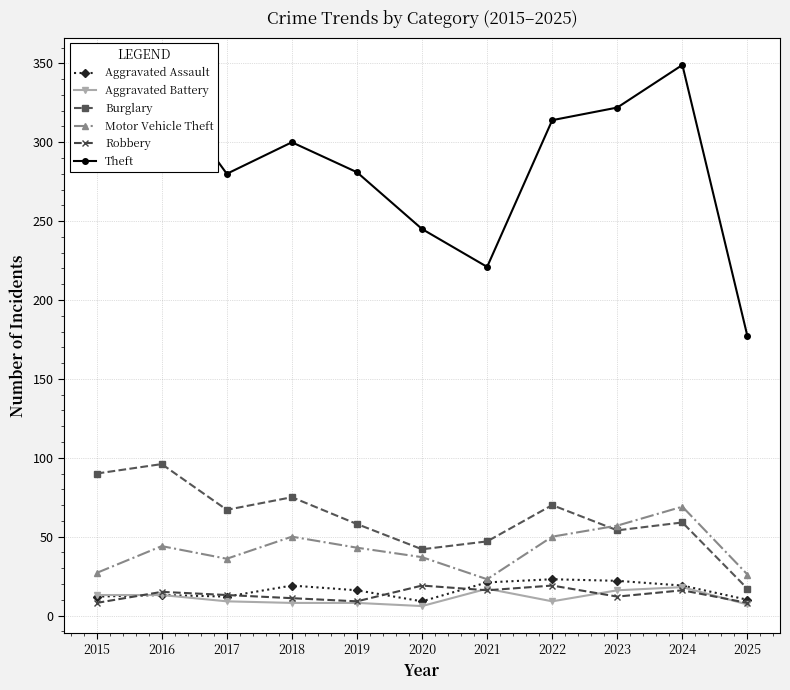

Does the chart have visible grid lines?

Yes